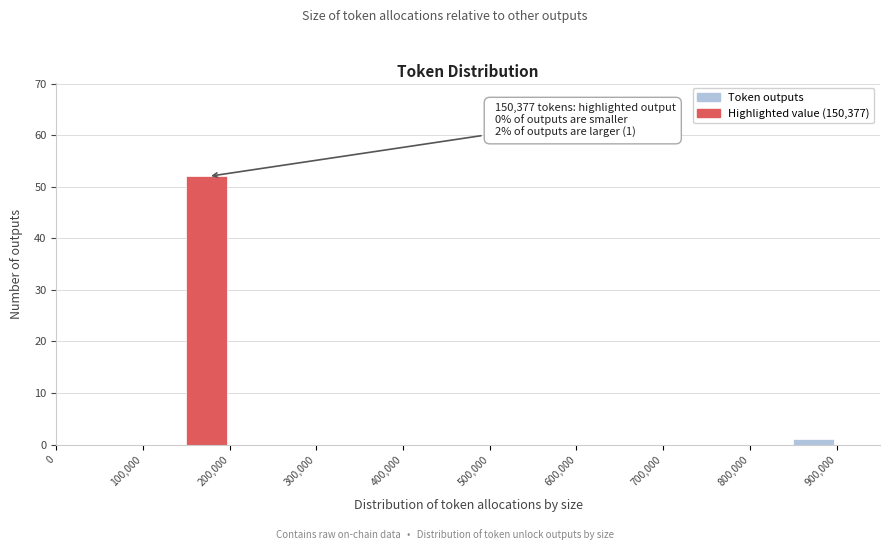

Which range on the x-axis has the tallest bar?

150000 to 200000